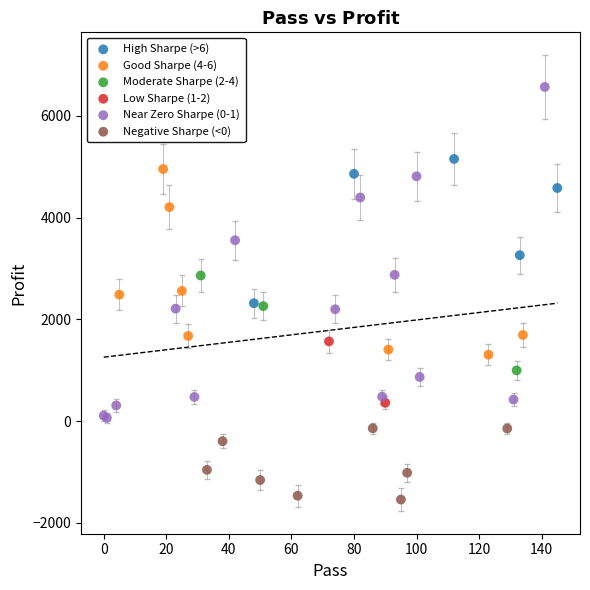

Which series contains the lowest Y value?

Negative Sharpe (<0)